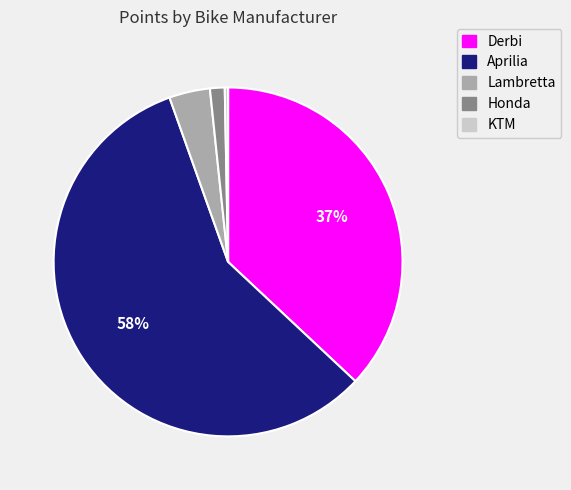

To the nearest percent, what is the average slice percentage?

20%